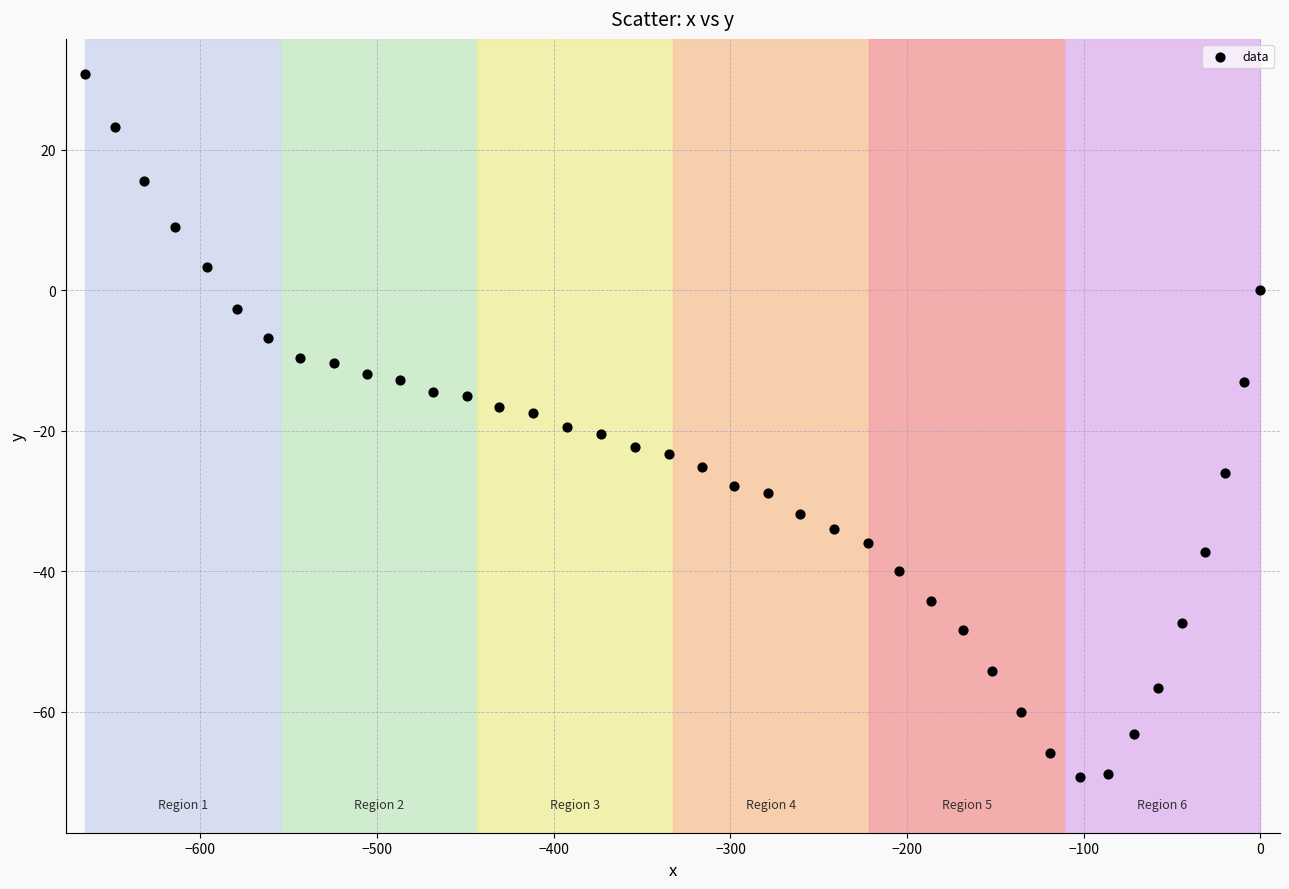

What is the range of Y values (max minus min)?

100.0